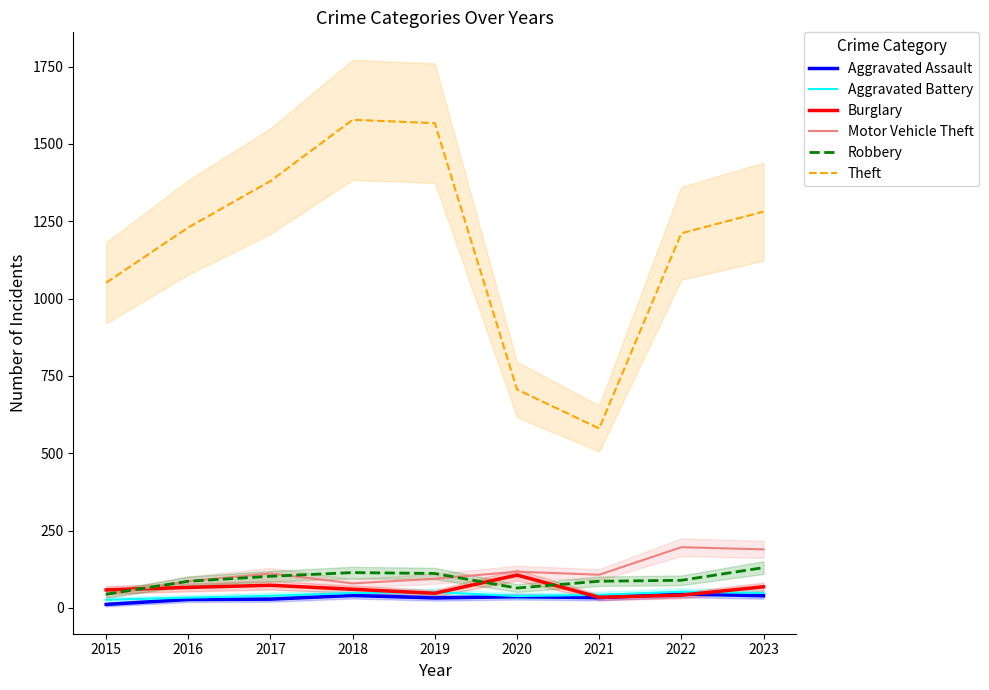

Reading left to right, extract all data points from this chart.

Aggravated Assault: 2015=11	2016=27	2017=28	2018=40	2019=32	2020=36	2021=33	2022=45	2023=39
Aggravated Battery: 2015=26	2016=33	2017=39	2018=48	2019=51	2020=38	2021=42	2022=52	2023=48
Burglary: 2015=58	2016=66	2017=73	2018=60	2019=47	2020=106	2021=34	2022=41	2023=68
Motor Vehicle Theft: 2015=43	2016=86	2017=111	2018=79	2019=94	2020=117	2021=107	2022=196	2023=189
Robbery: 2015=44	2016=86	2017=102	2018=114	2019=111	2020=64	2021=86	2022=89	2023=130
Theft: 2015=1051	2016=1230	2017=1380	2018=1578	2019=1567	2020=706	2021=580	2022=1211	2023=1281